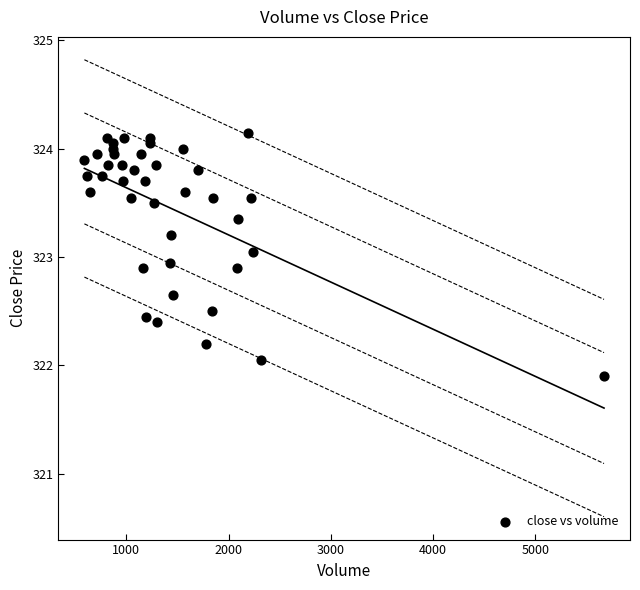

What is the range of X values (max minus min)?

5080.0